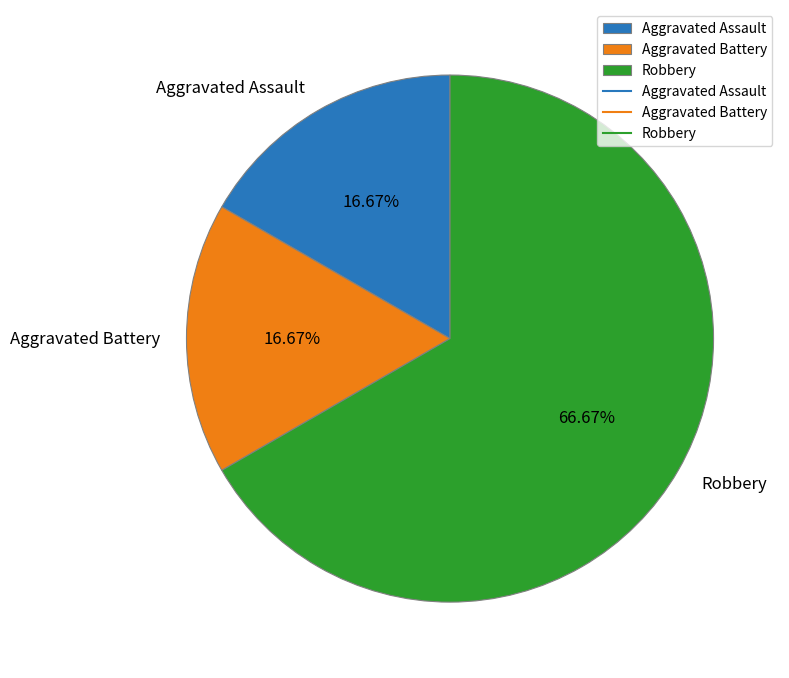

Does Aggravated Assault represent more than half of the total?

No